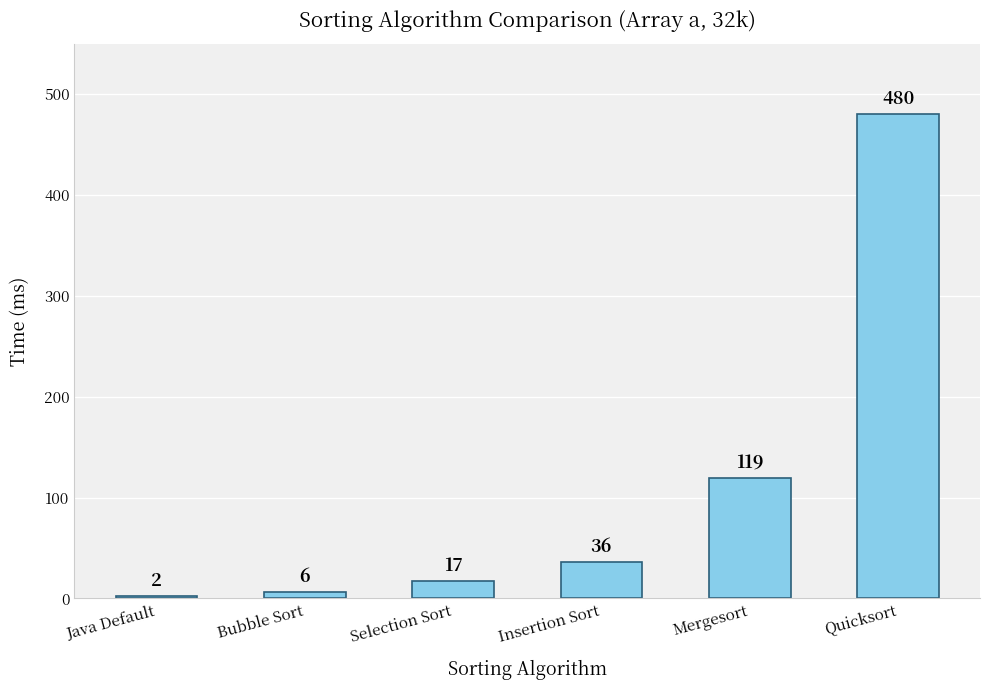

What is the value of the 1st bar from the left?

2